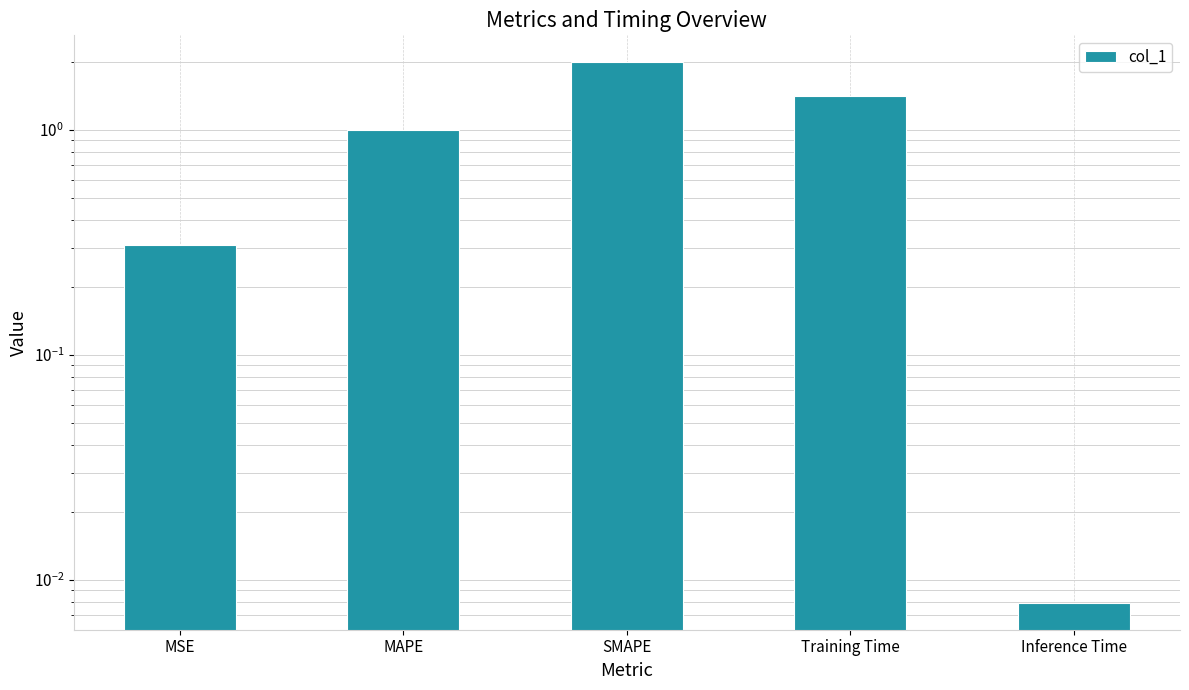

At which label is the value closest to 1?

MAPE